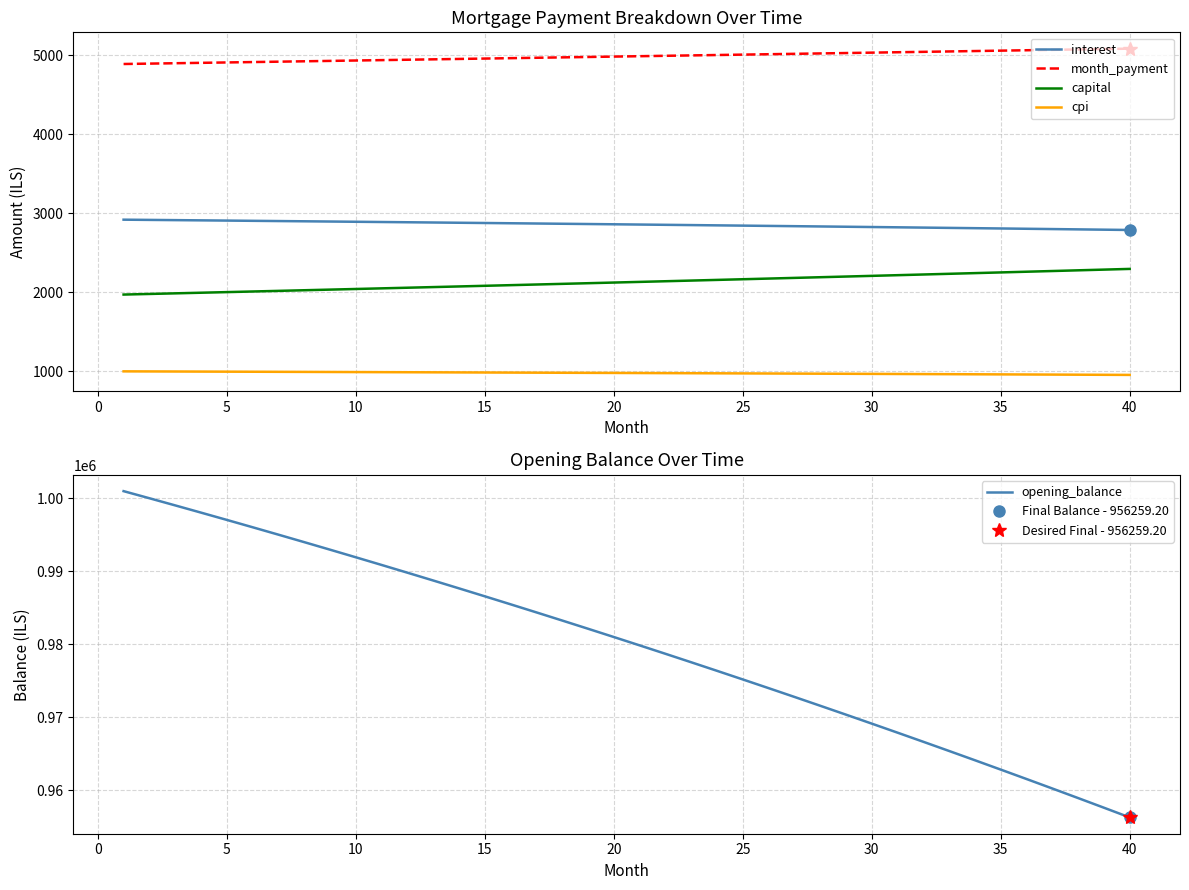

True or false: capital and cpi intersect in this chart.

False